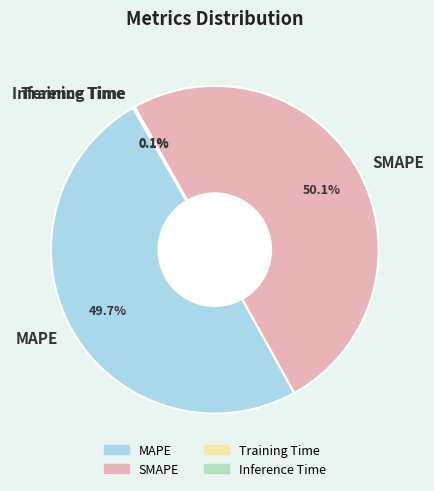

Does MAPE account for over 50% of the chart?

No